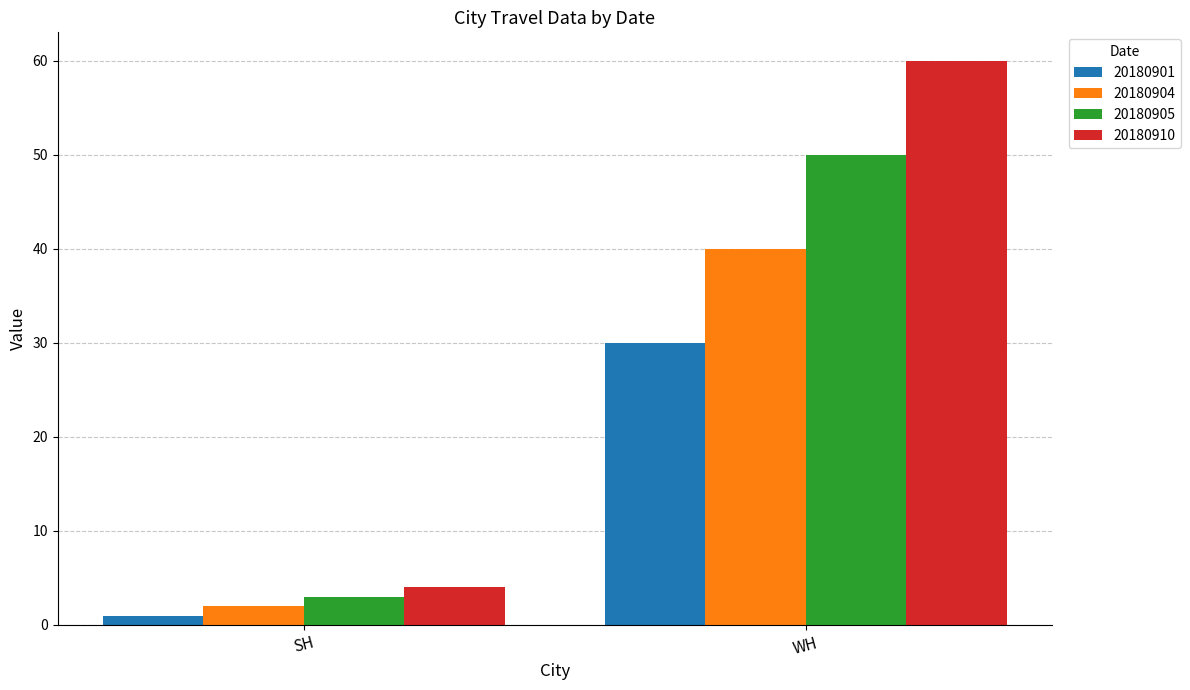

Count the 20180905 values in the range 3 to 50.

2